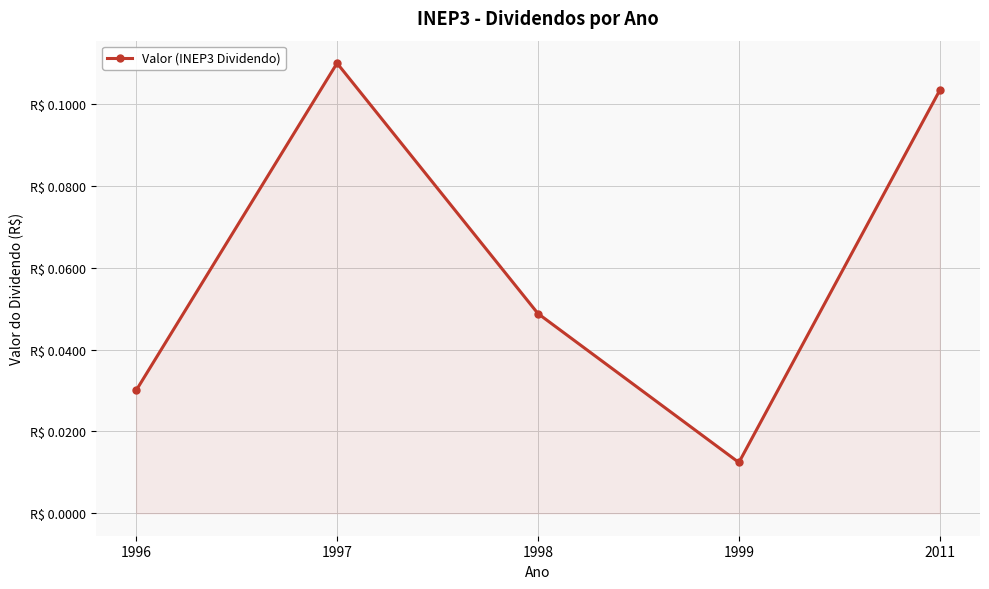

What value does the data have at 1997?

0.1